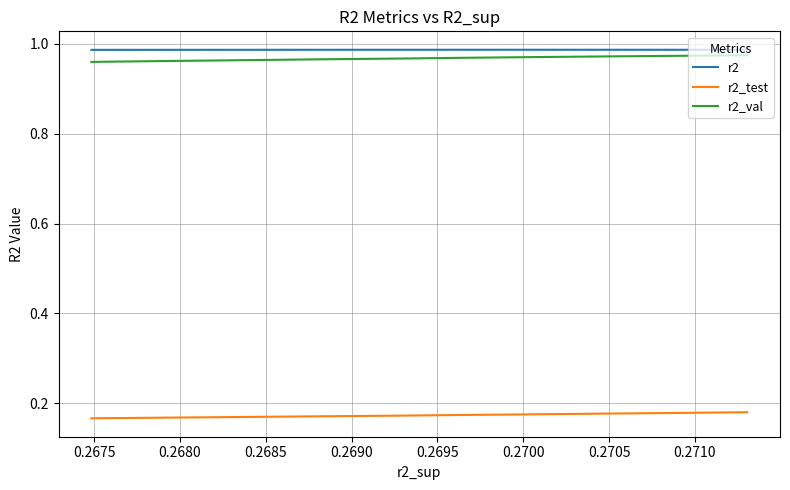

Does the chart display data point markers on the line(s)?

No